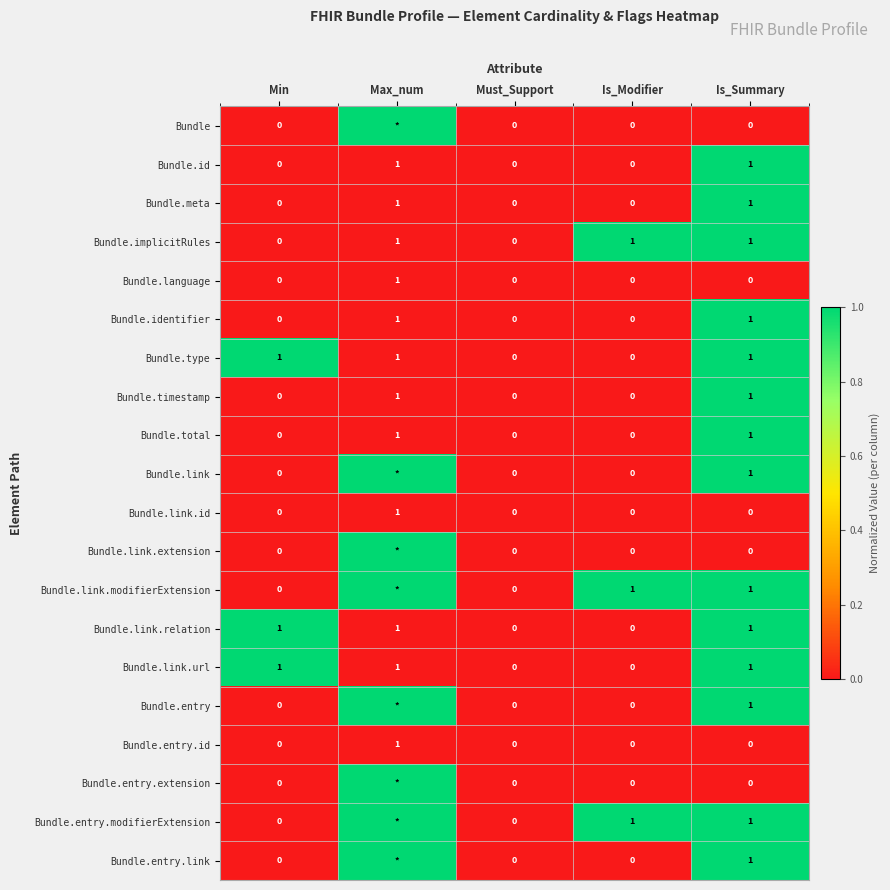

What is the total value across all series at Is_Summary?

14